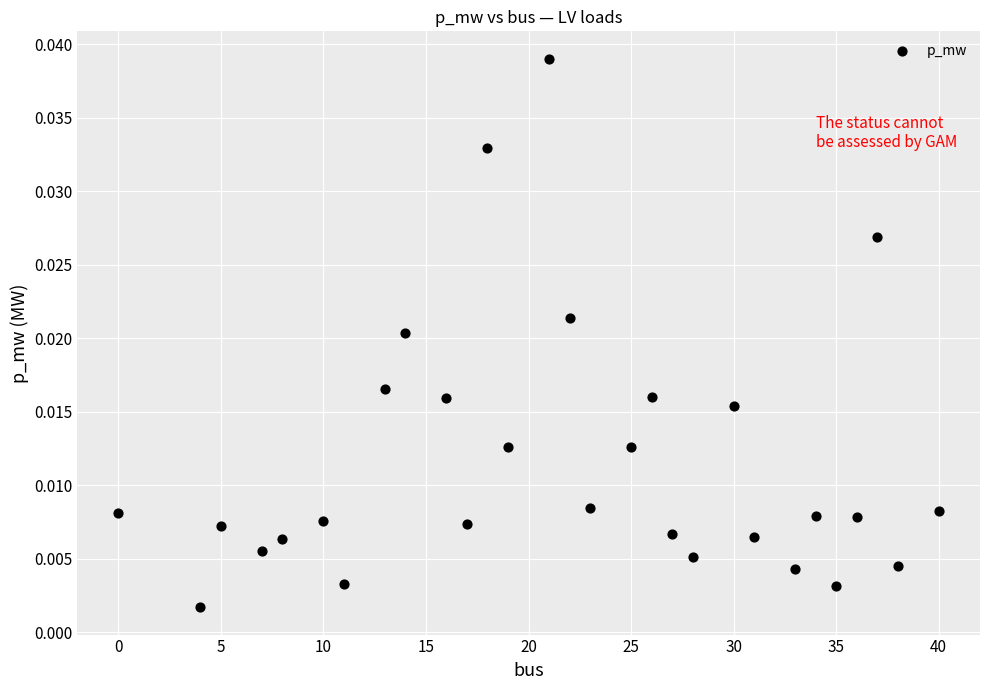

What is the range of X values (max minus min)?

40.0